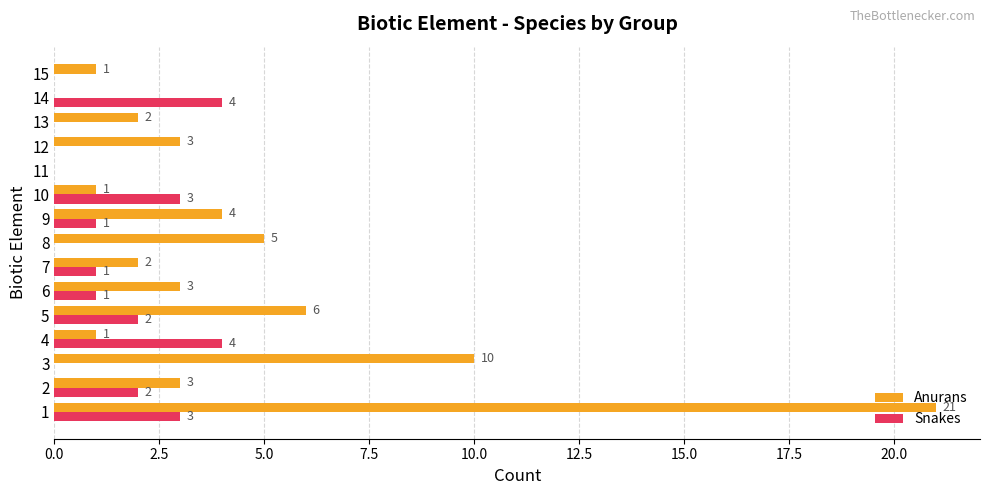

Which series changed the most between 4 and 7?

Snakes